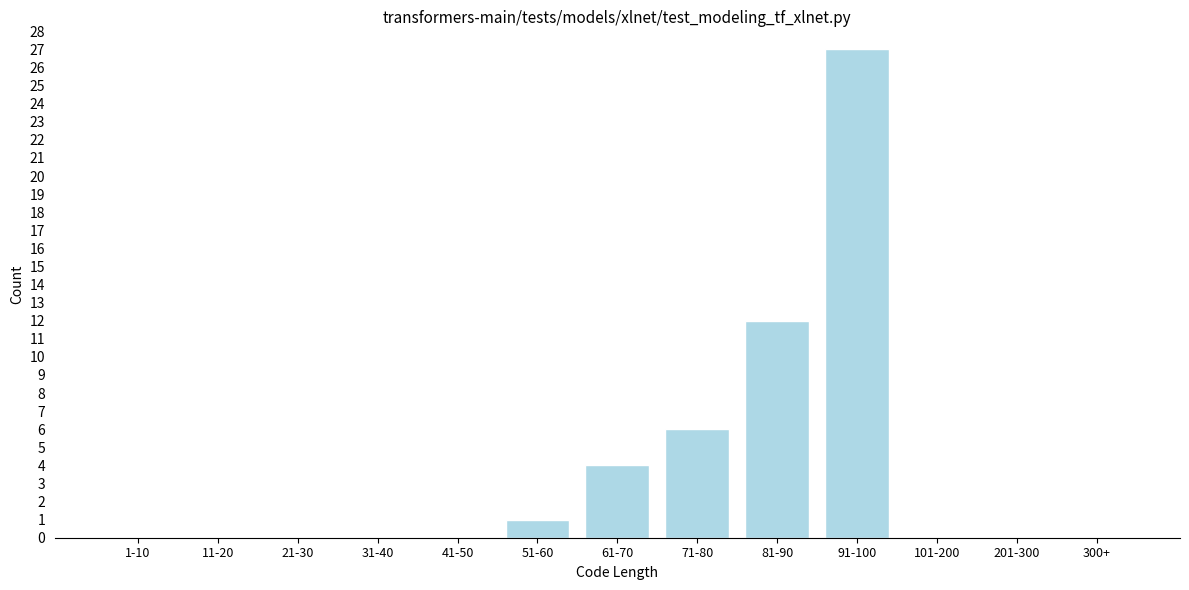

Reading left to right, extract all data points from this chart.

1-10=0	11-20=0	21-30=0	31-40=0	41-50=0	51-60=1	61-70=4	71-80=6	81-90=12	91-100=27	101-200=0	201-300=0	300+=0